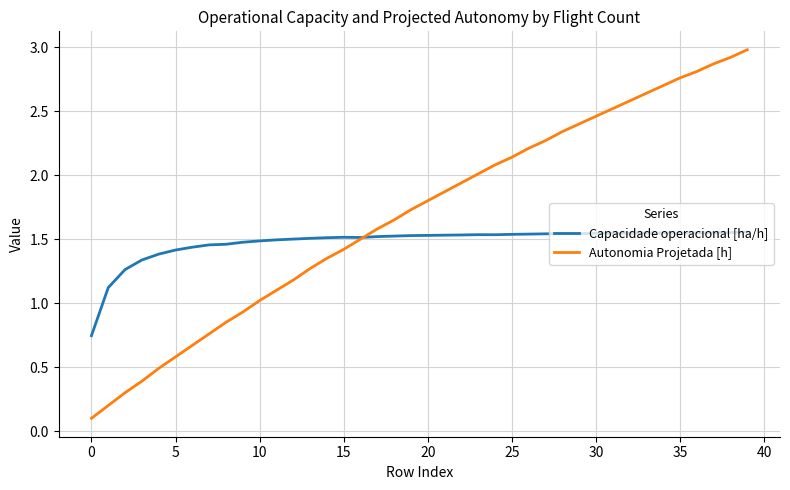

How many categories are shown in the chart?

40